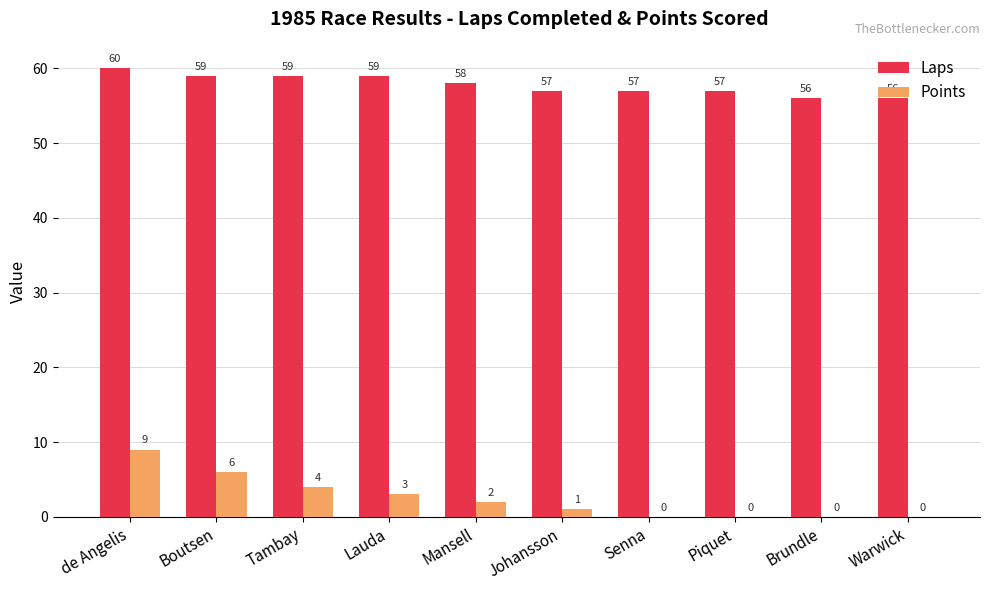

What is the greatest value displayed?

60